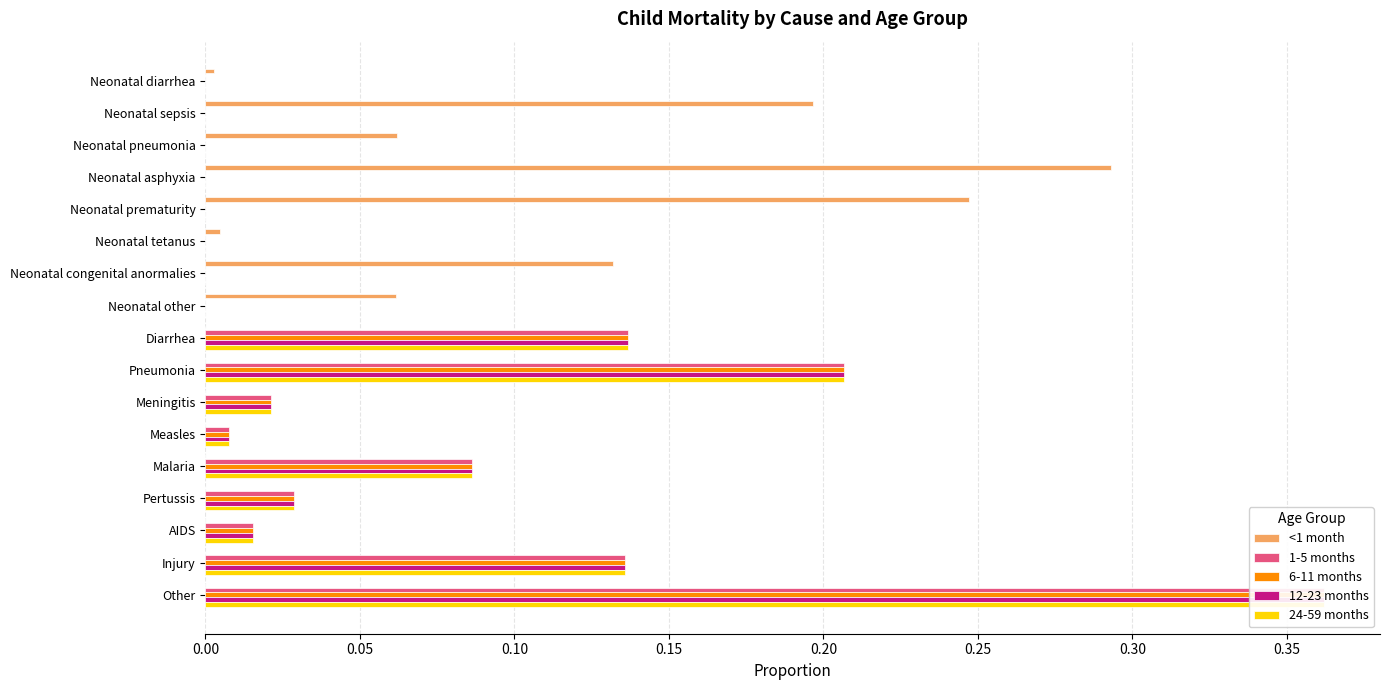

Is it true that 12-23 months equals 0.0 at Neonatal asphyxia?

True